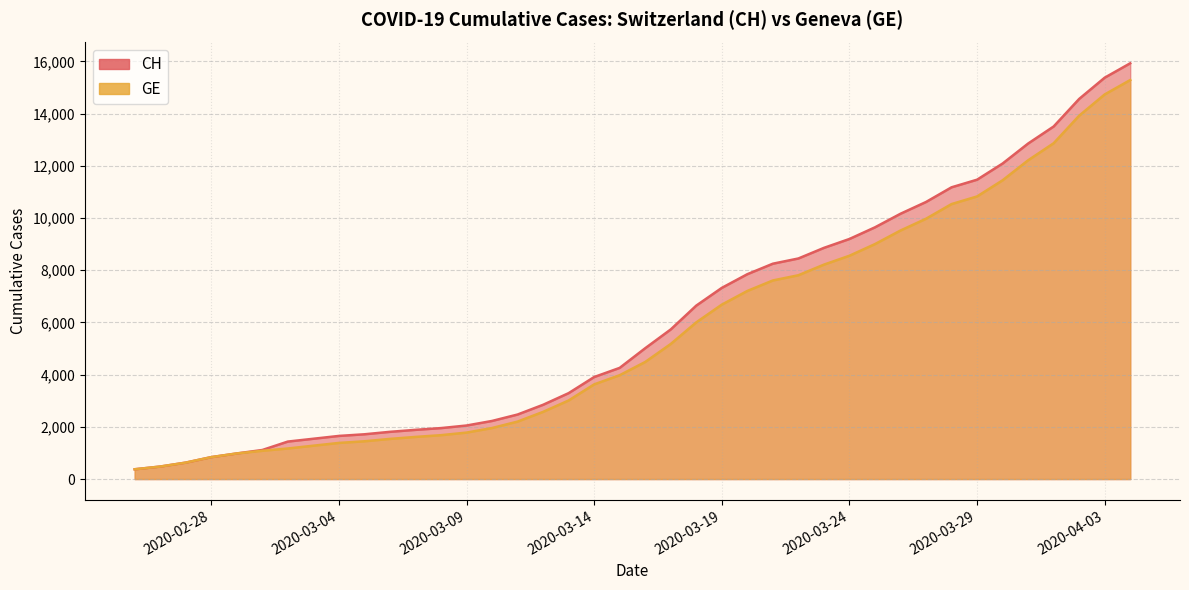

Where is GE nearest to the value 7829?

2020-03-22